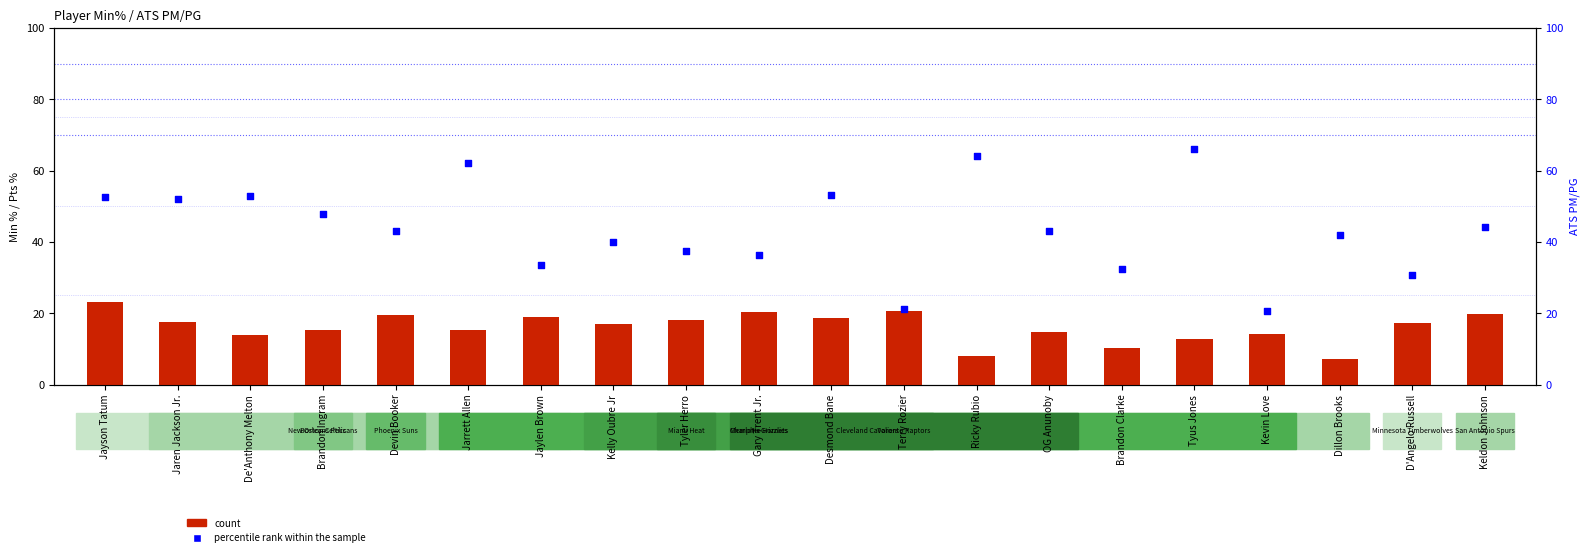

What are all the series names shown in the legend?

count, percentile rank within the sample